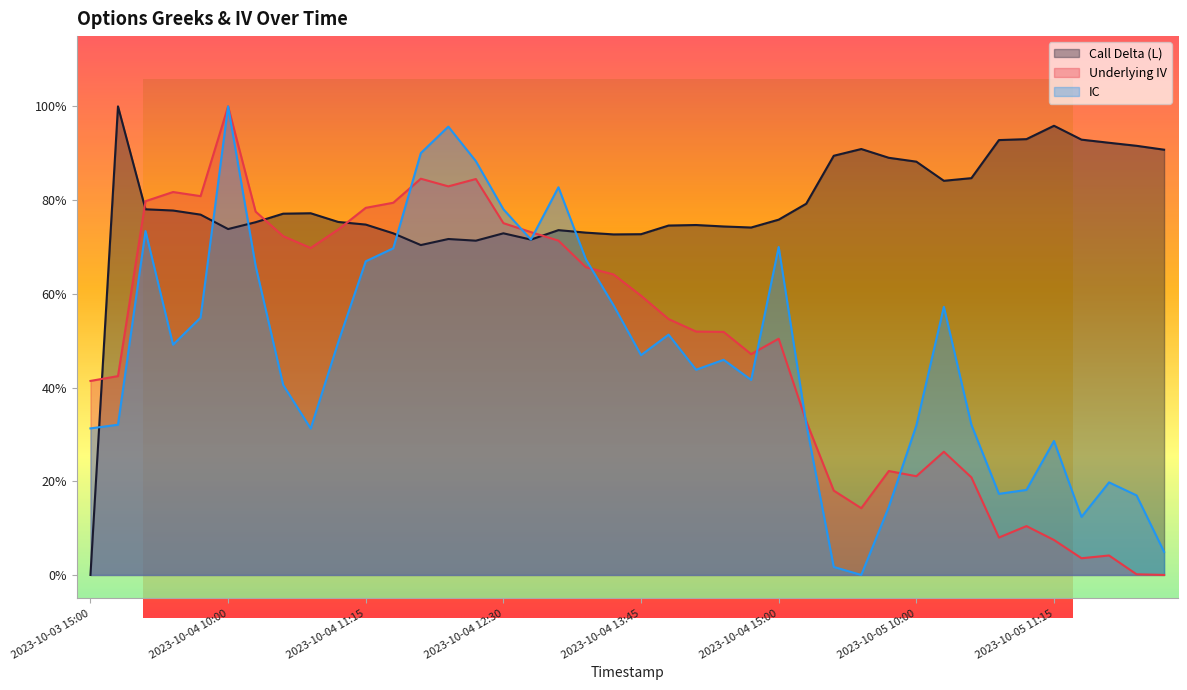

What is the difference between the highest and lowest values at 2023-10-04 14:15?

0.3